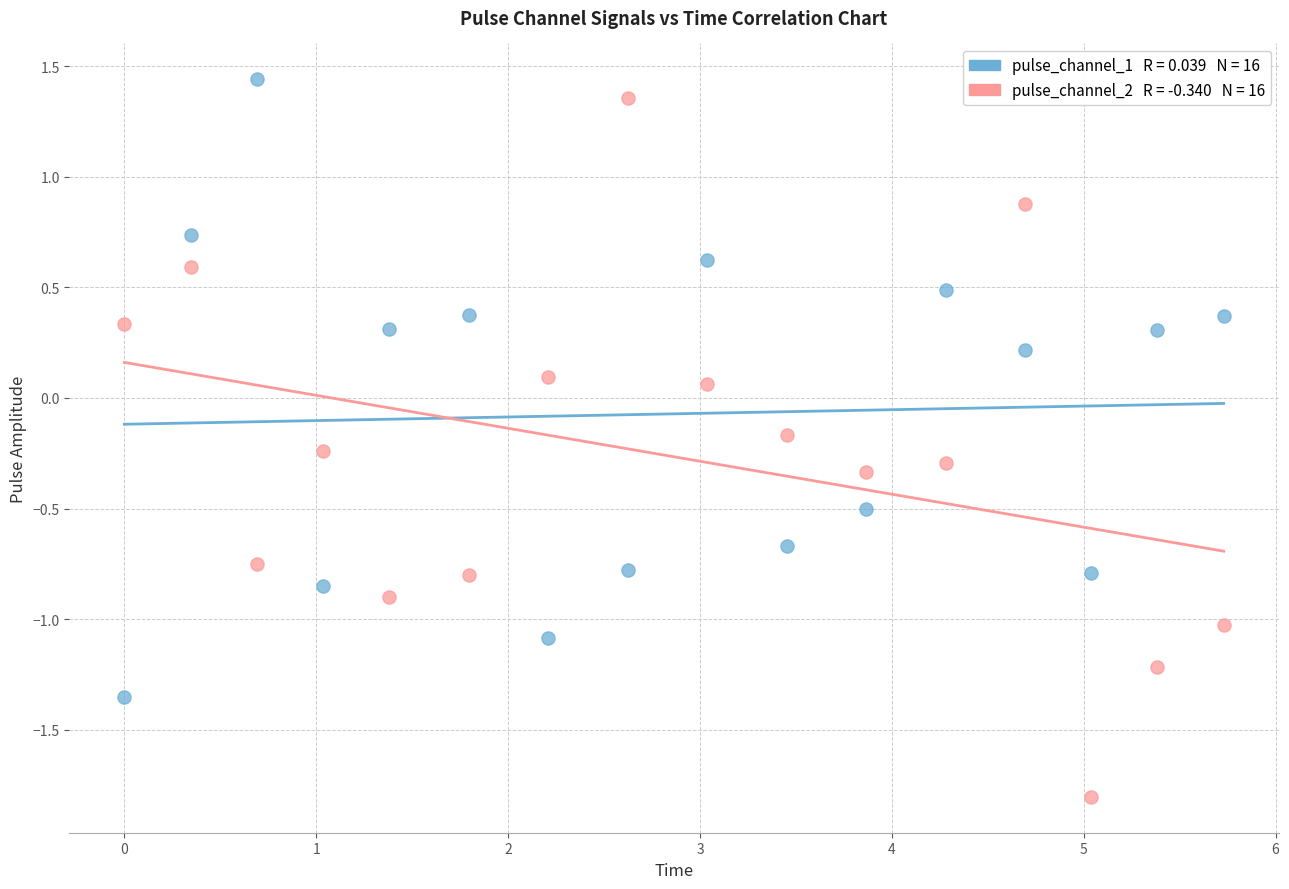

Across all data points, what is the range of Y values (max minus min)?

3.2